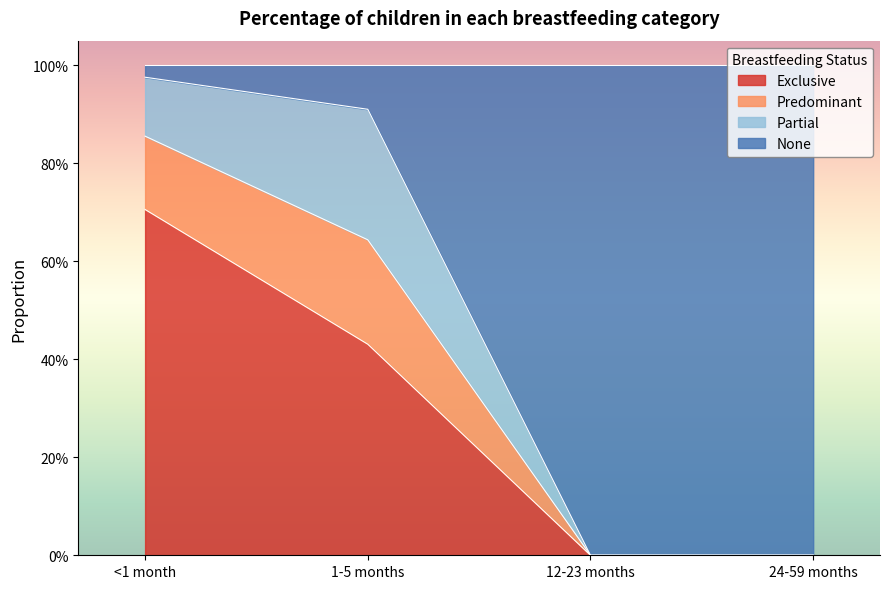

The Exclusive series shows 0.3 at <1 month. True or false?

False